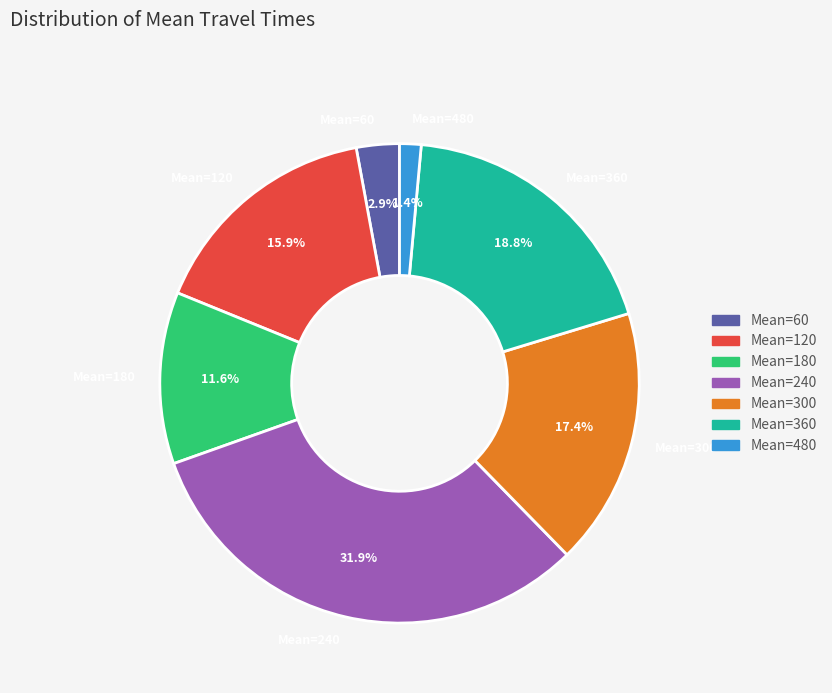

What is the largest slice in the pie chart?

Mean=240